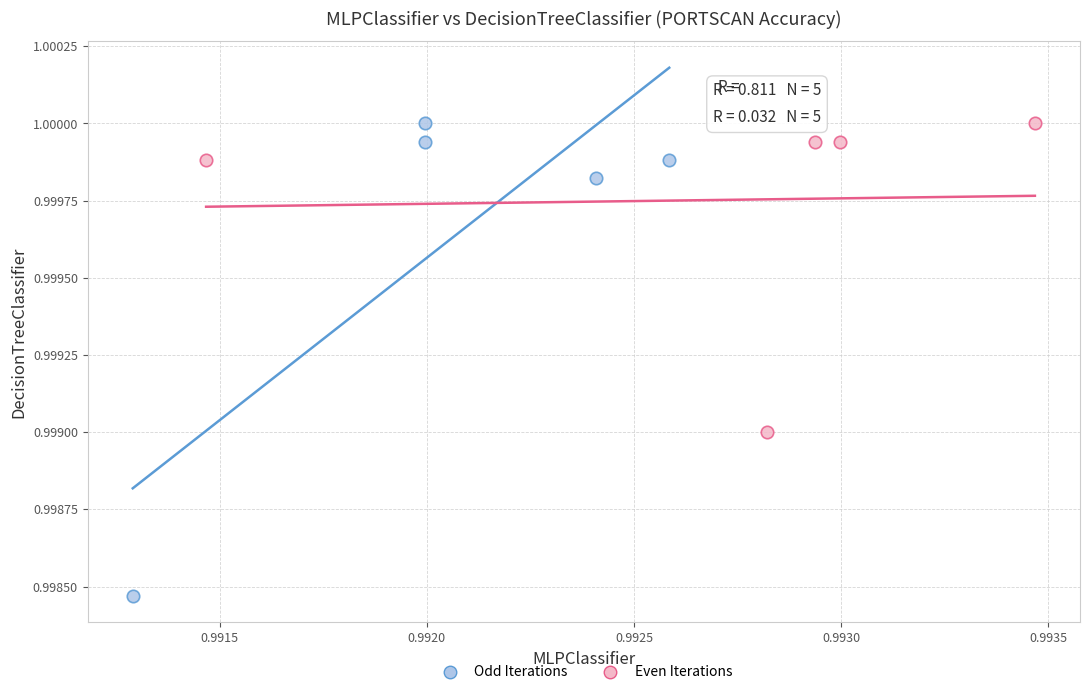

Which series reaches the minimum Y coordinate?

Odd Iterations